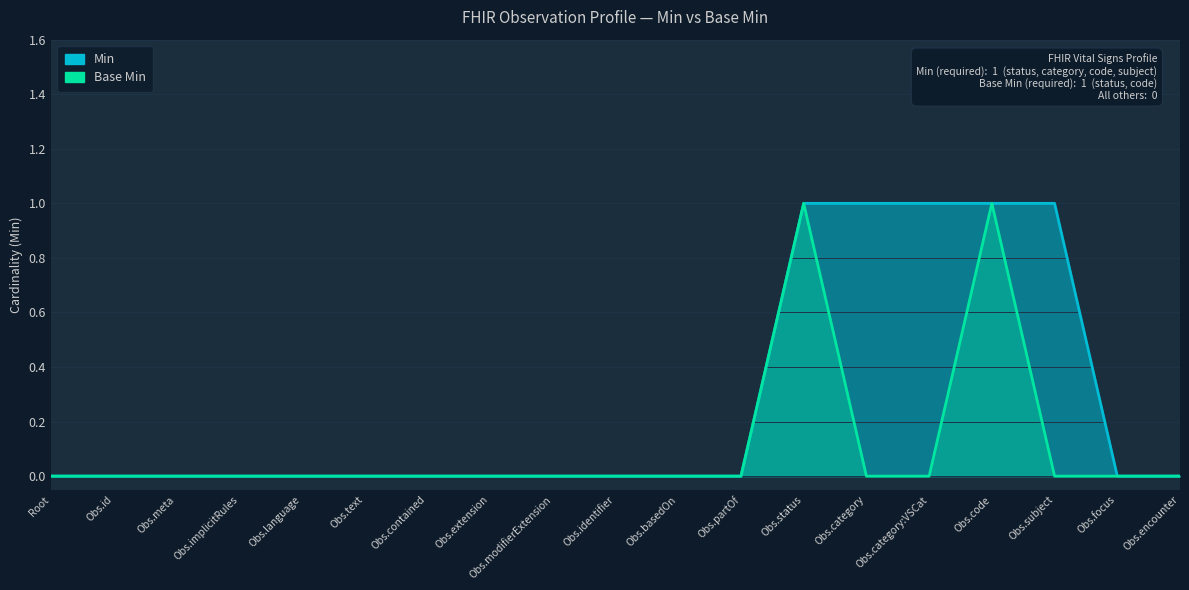

How many data points does each series have?

19